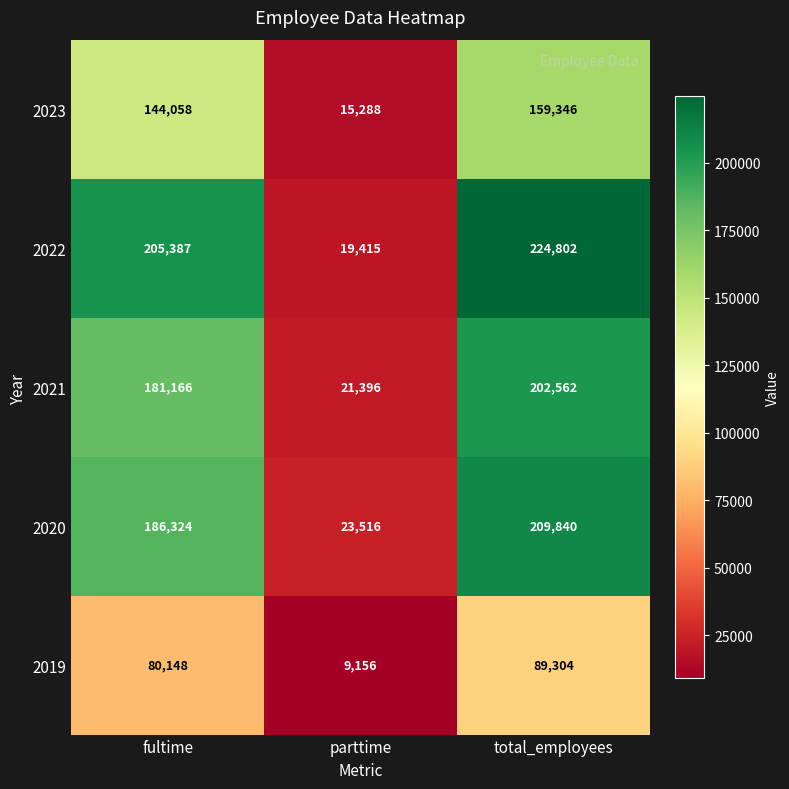

How many 2020 values are between 23516 and 209840?

3